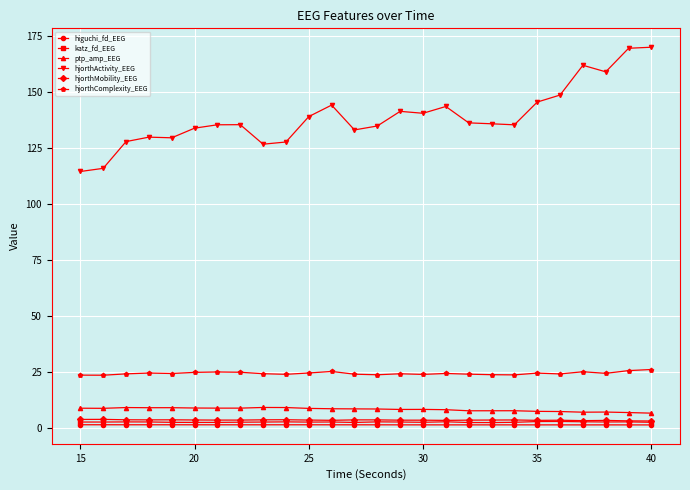

How many data points does each series have?

26